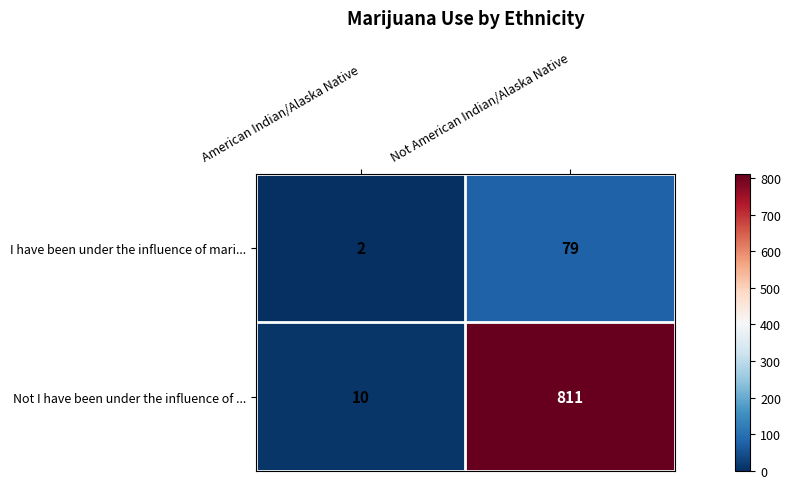

How many series are shown in this chart?

2